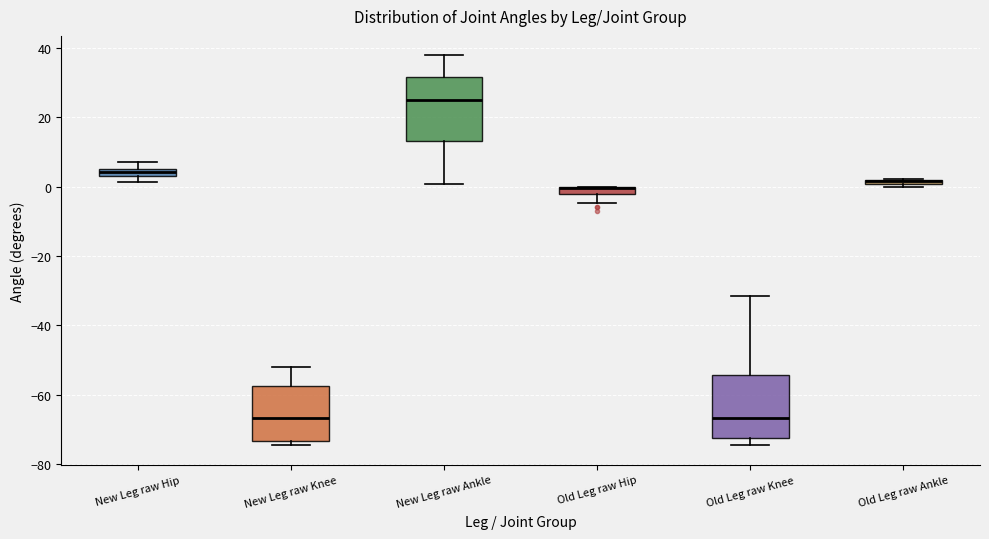

Where is the lower edge of the box for Old Leg raw Ankle on the y-axis? The values are not printed on the chart, so give them approximately, as read against the axis.

0